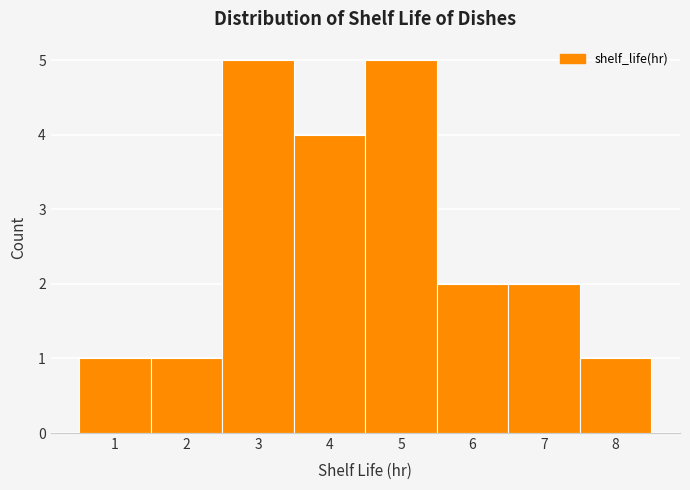

How tall is the bar that spans 2.5 to 3.5 on the x-axis? The values are not printed on the chart, so give them approximately, as read against the axis.

5